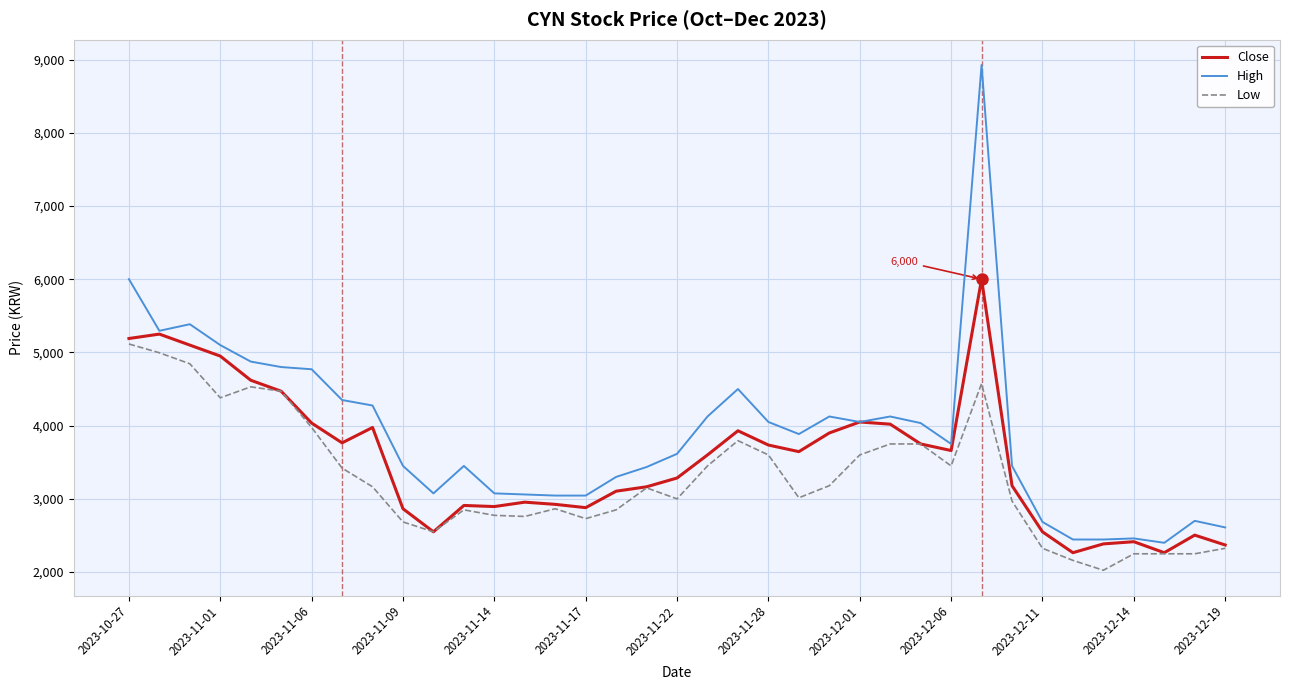

Rank the series by their maximum value, from lowest to highest.

Low, Close, High